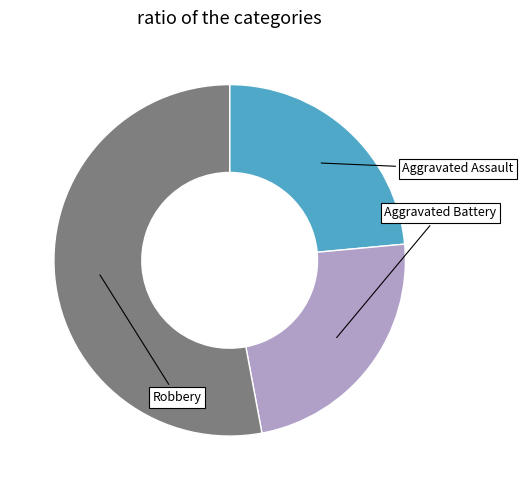

Which slice is the largest?

Robbery